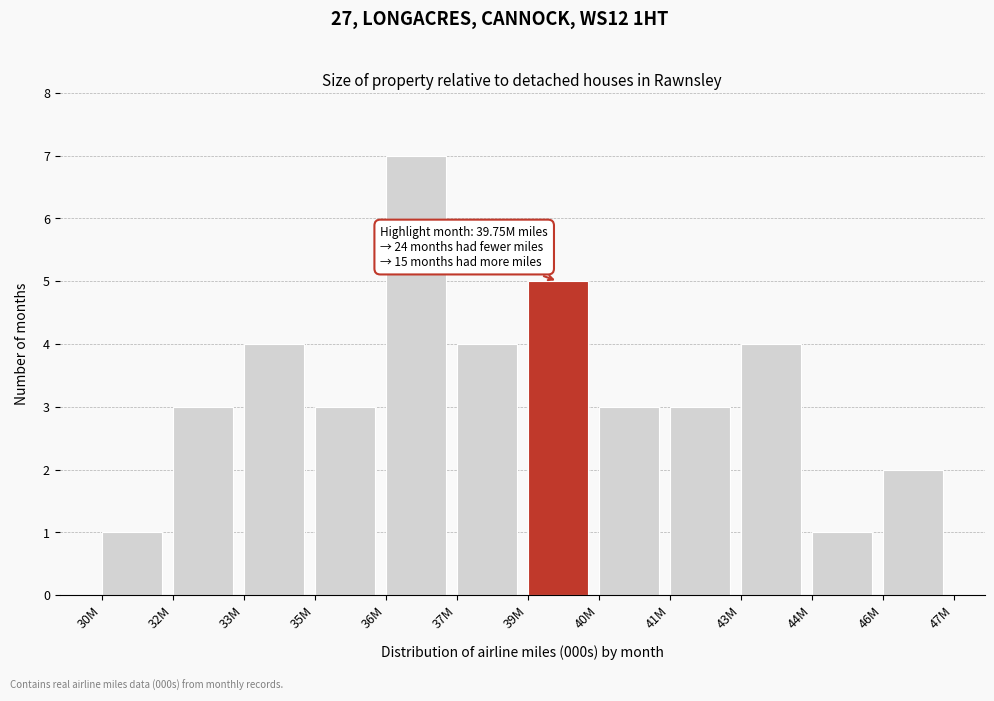

Reading left to right, extract all data points from this chart.

1	3	4	3	7	4	5	3	3	4	1	2